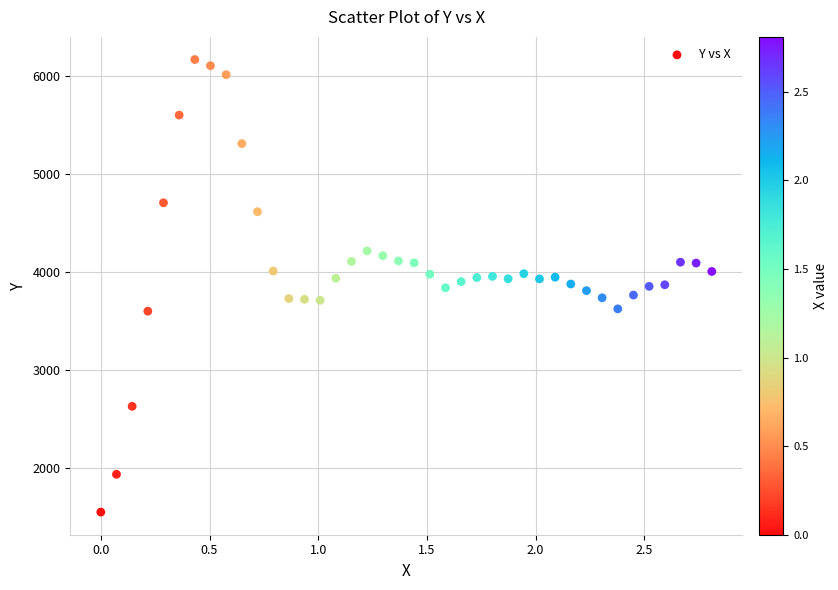

What is the range of Y values (max minus min)?

4618.0